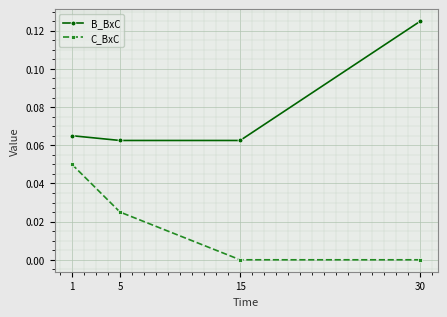

The value of C_BxC at 15 is 0.0. True or false?

True